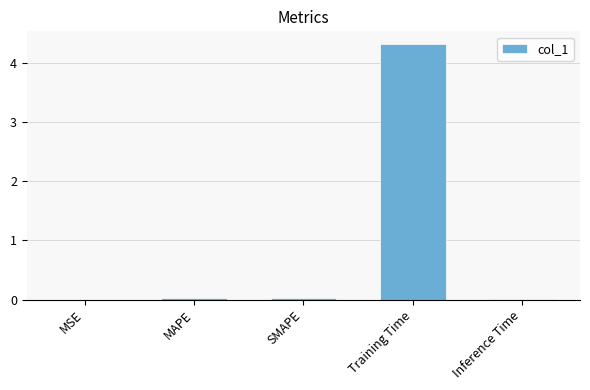

What is the maximum value shown in the chart?

4.3